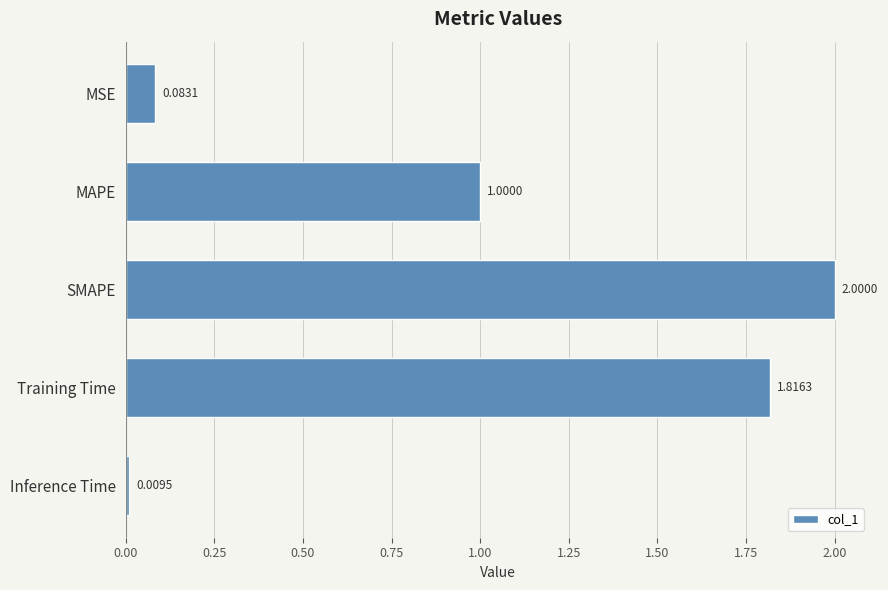

Rank the categories by value from lowest to highest.

Inference Time, MSE, MAPE, Training Time, SMAPE